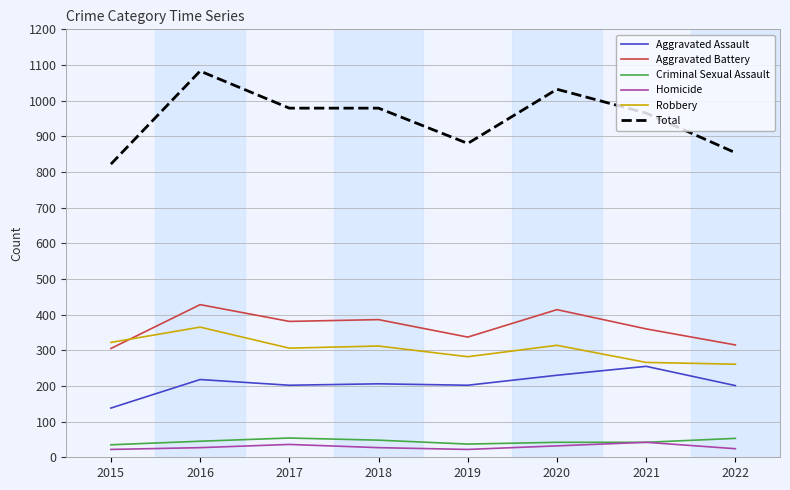

Does the chart display data point markers on the line(s)?

No